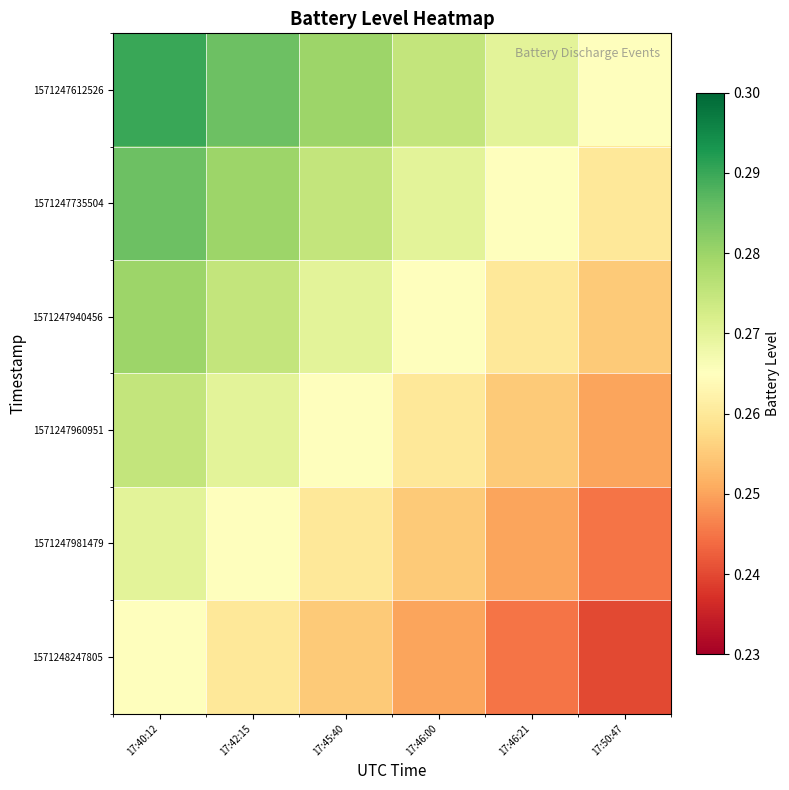

At which category is the sum across all series the highest?

17:40:12